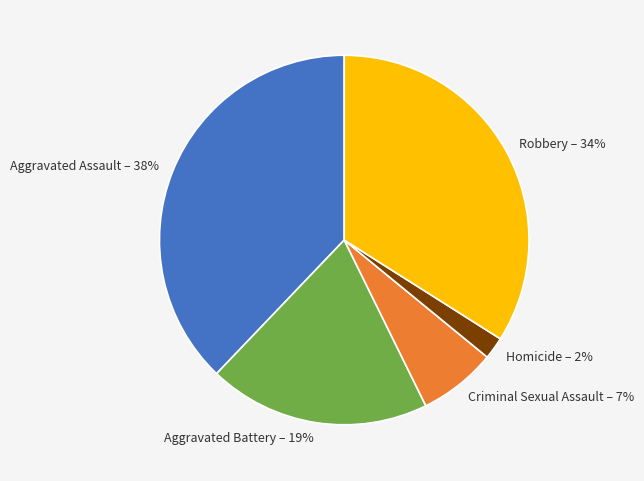

How many segments does this pie chart have?

5